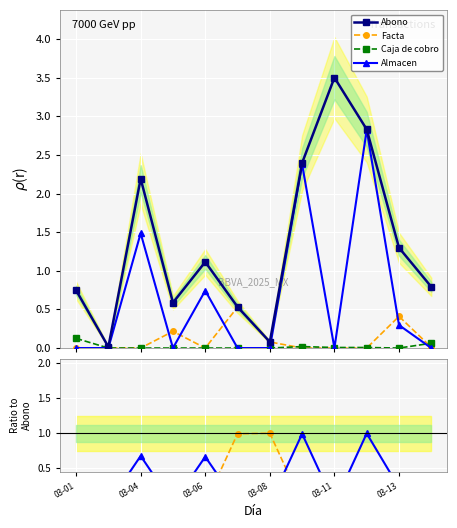

Between 03-08 and 11, which is larger?

11